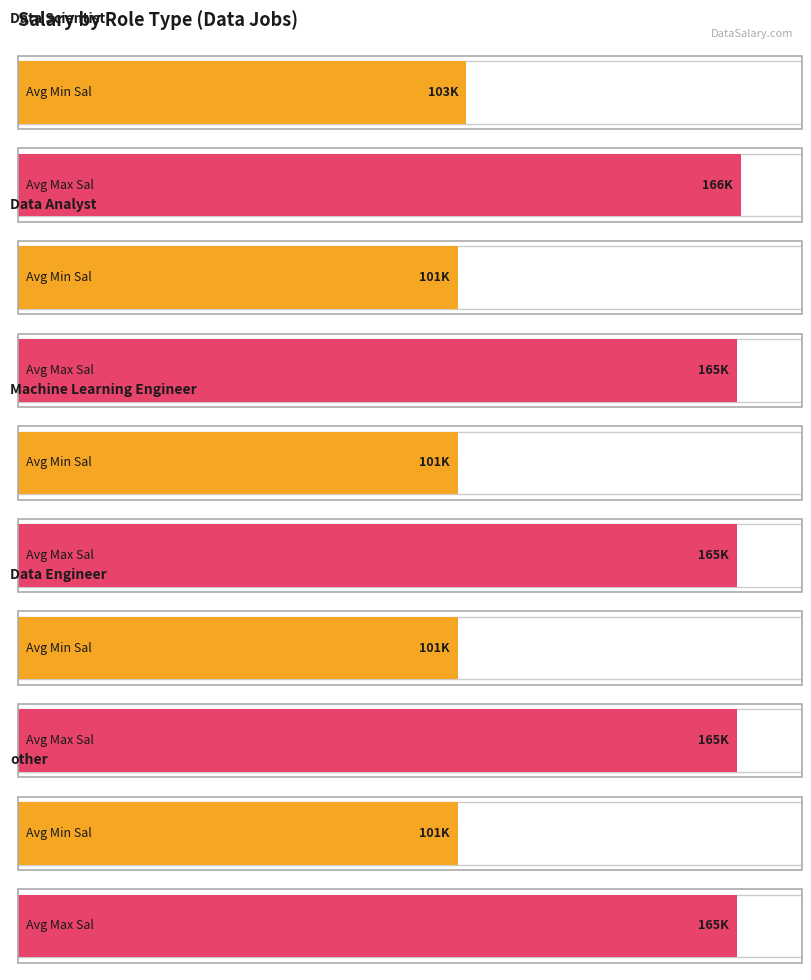

What is the minimum value for Avg Max Sal?

165